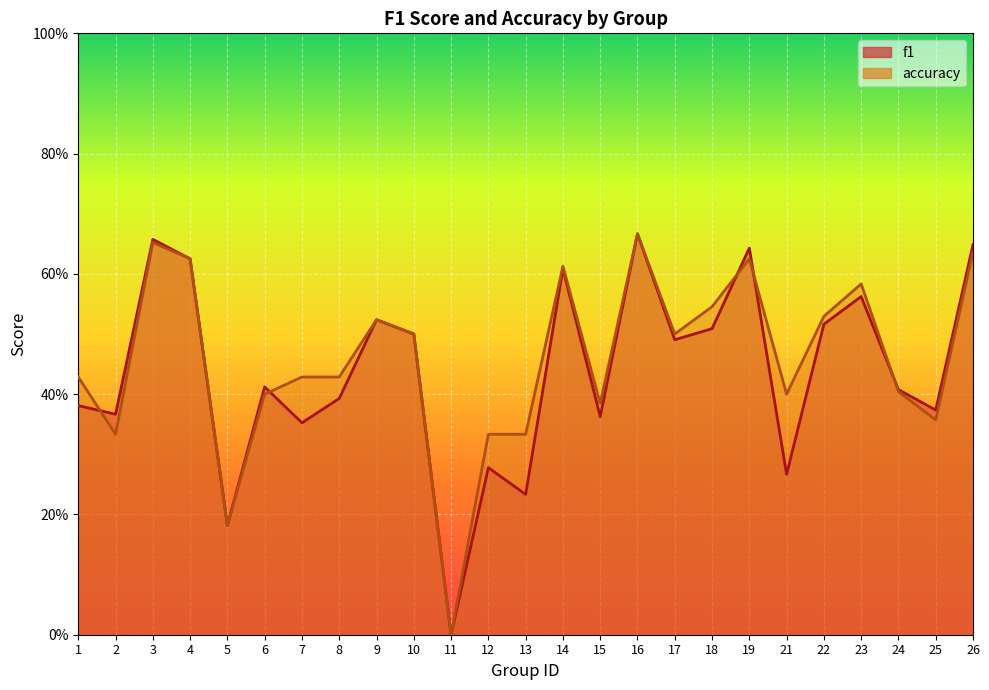

How many intersections are there between accuracy and f1?

5